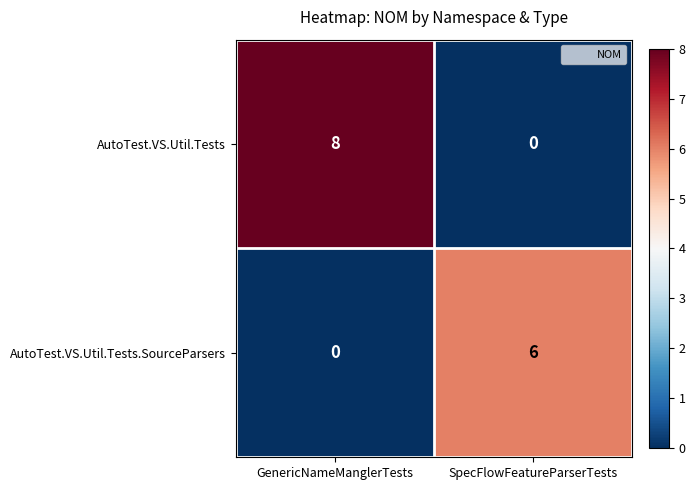

Rank the series by their maximum value, from highest to lowest.

AutoTest.VS.Util.Tests, AutoTest.VS.Util.Tests.SourceParsers